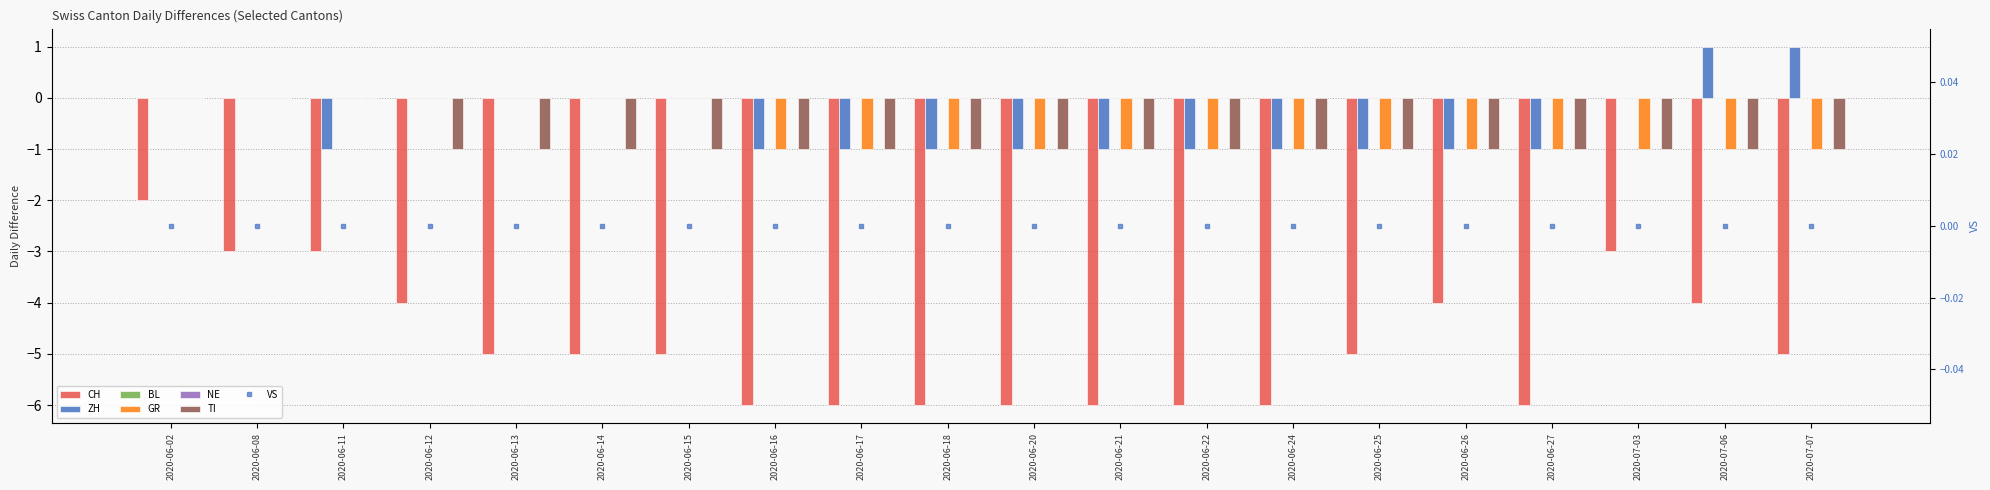

What position from the left is 2020-06-02?

1